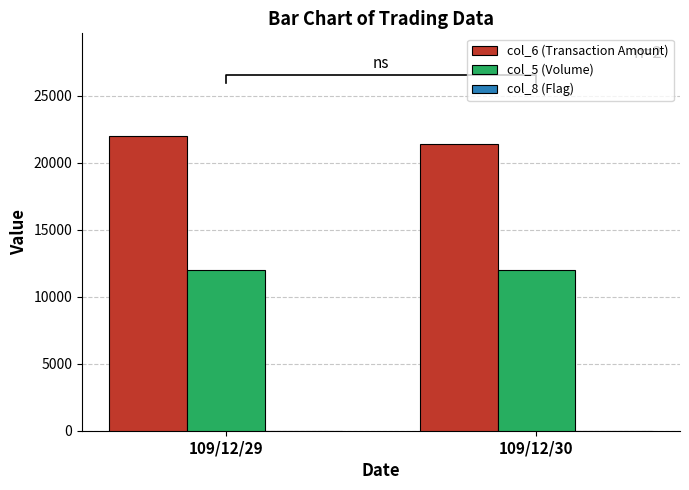

Does the chart contain stacked bars?

No